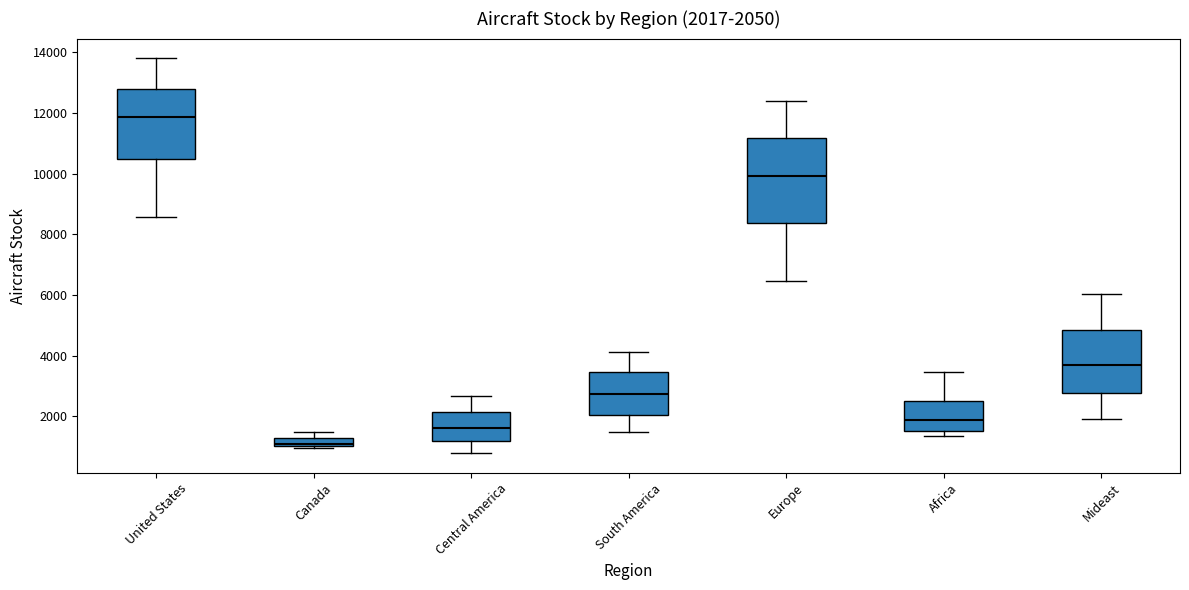

Which box is the tallest, from its lower edge to its upper edge?

Europe